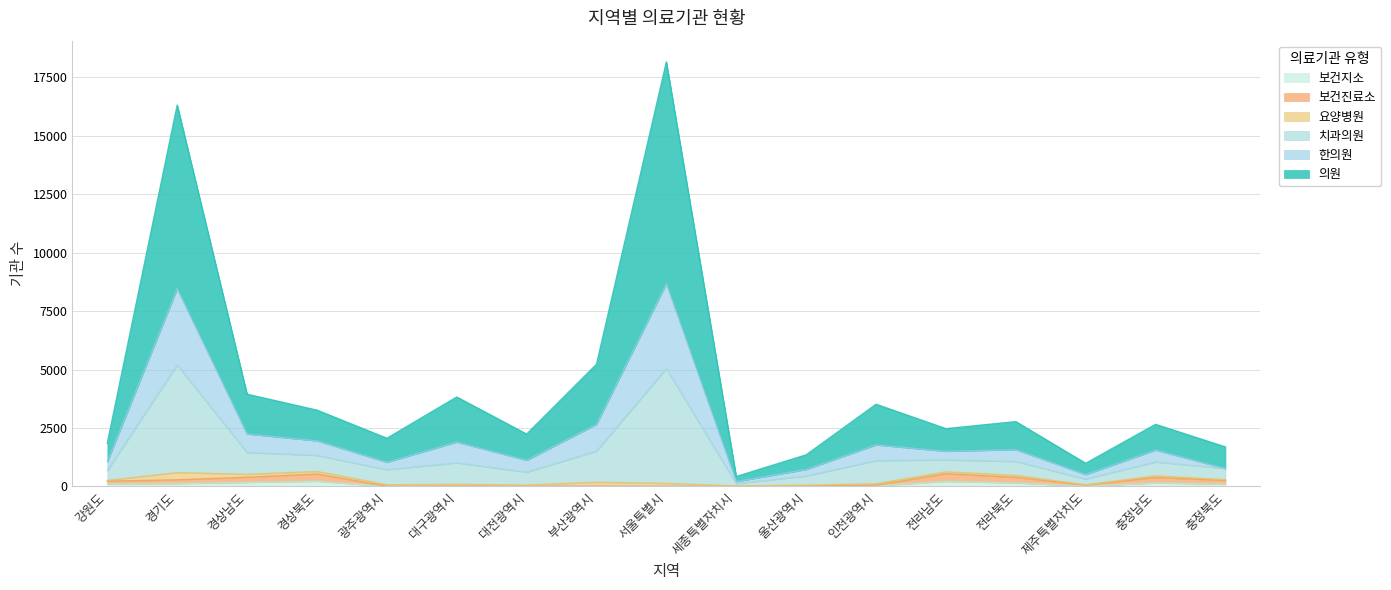

Does the chart display data point markers on the line(s)?

No